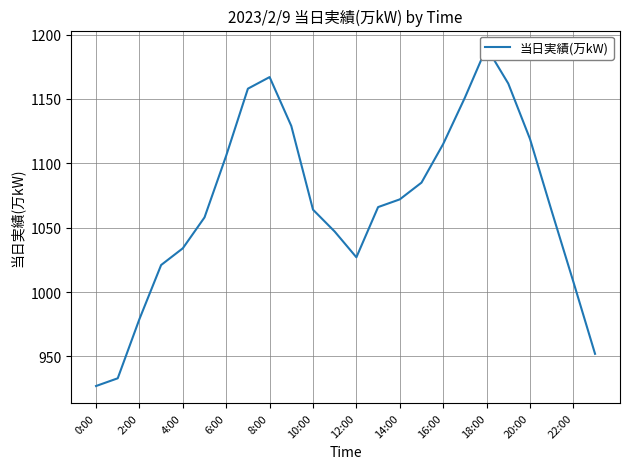

What is the label of the 2nd point from the right?

22:00